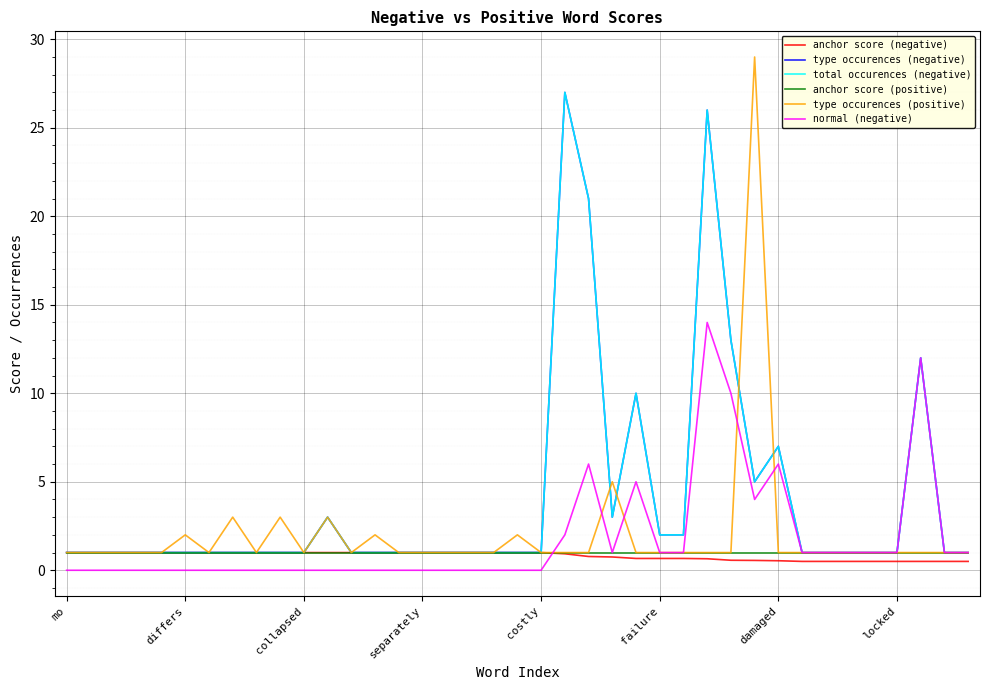

Is this an area chart (filled region under the line)?

No